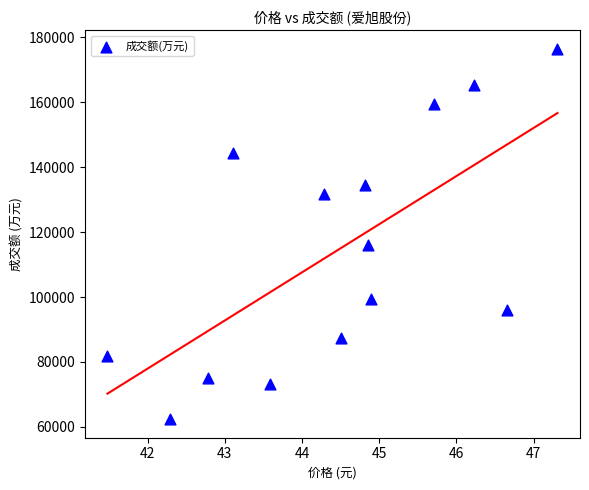

What Y value in the scatter plot is closest to 119428?

116085